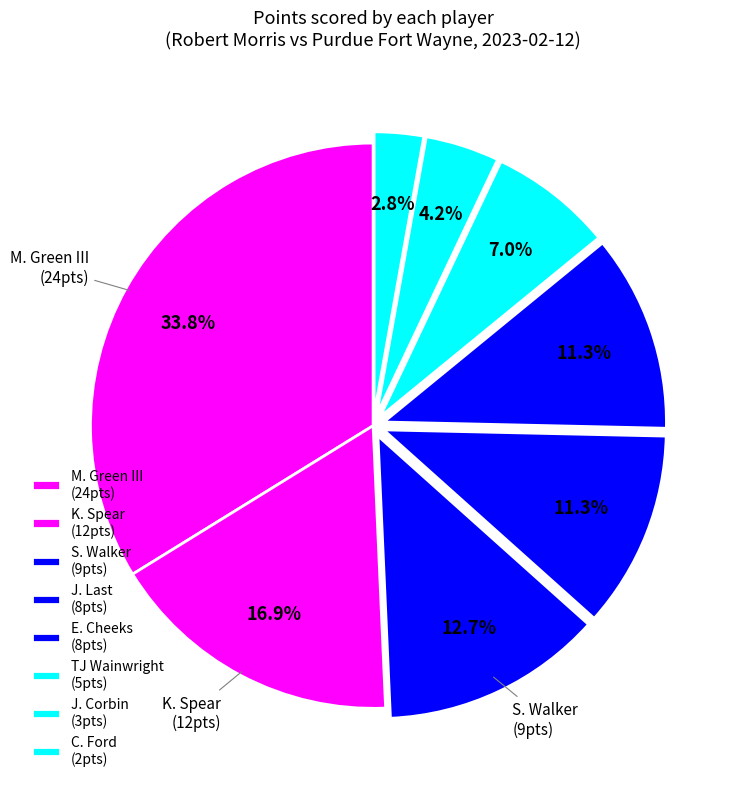

How many slices are in this pie chart?

8